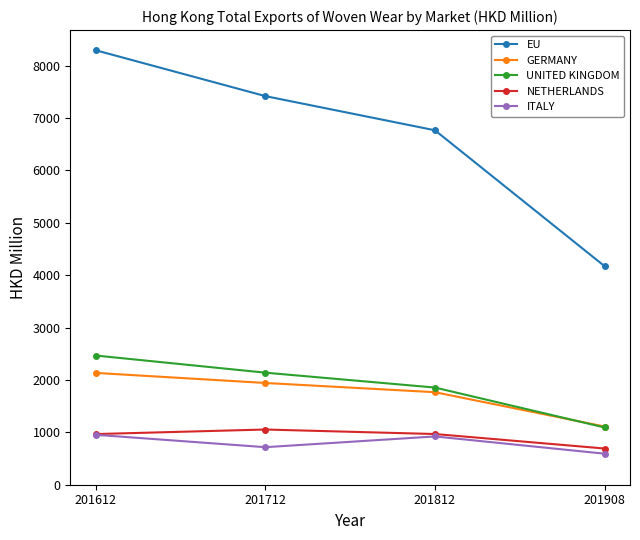

Between 201812 and 201908, which series saw the biggest shift?

EU